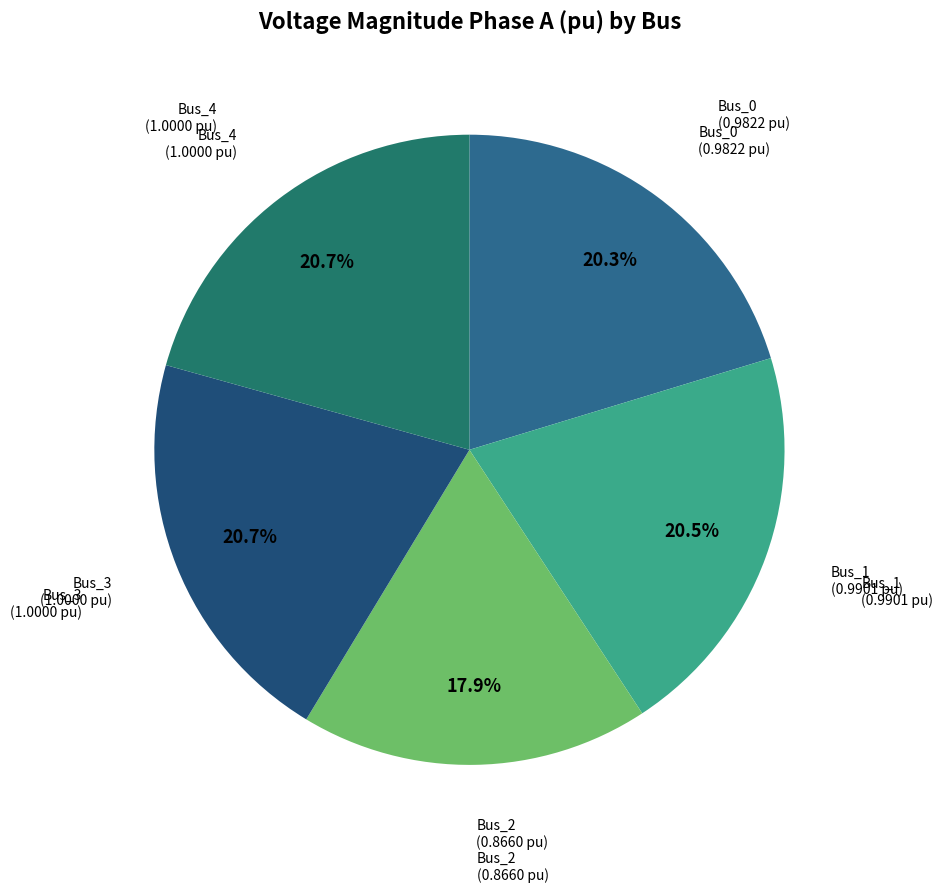

Is there a majority slice in this chart?

No